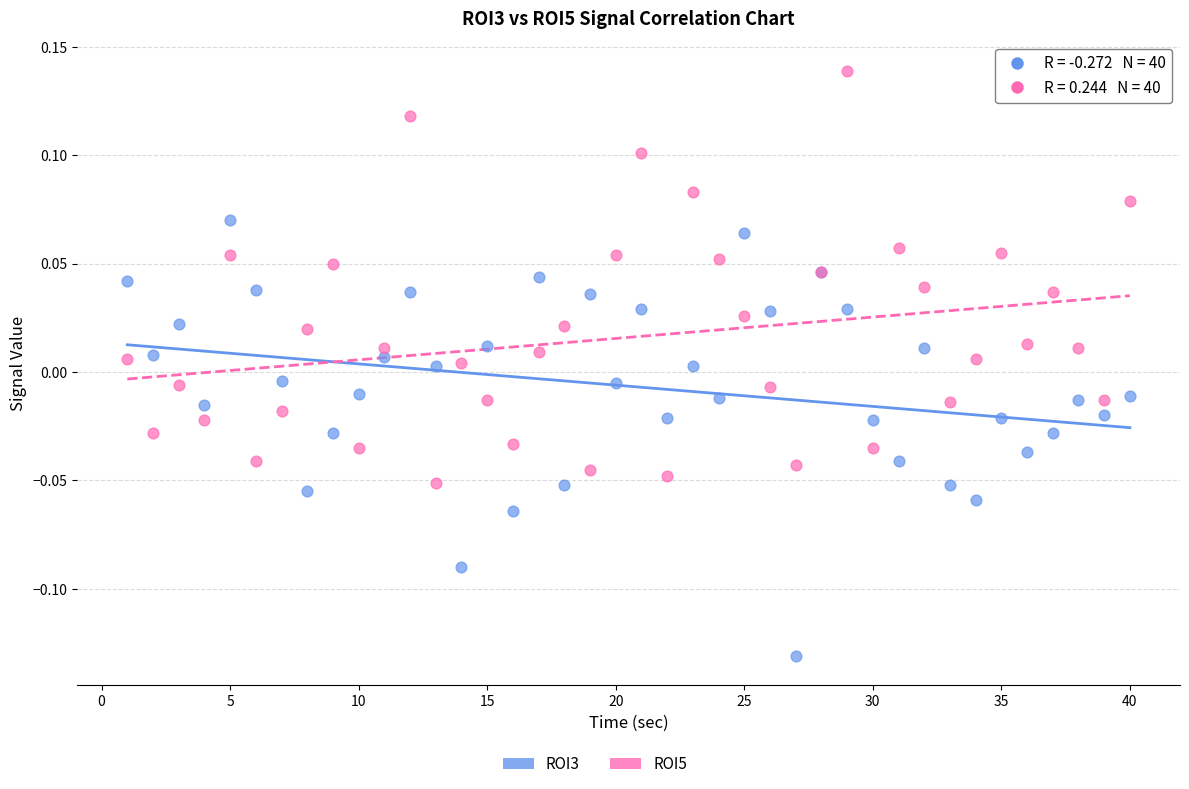

Which series has the largest Y range (max minus min)?

ROI3